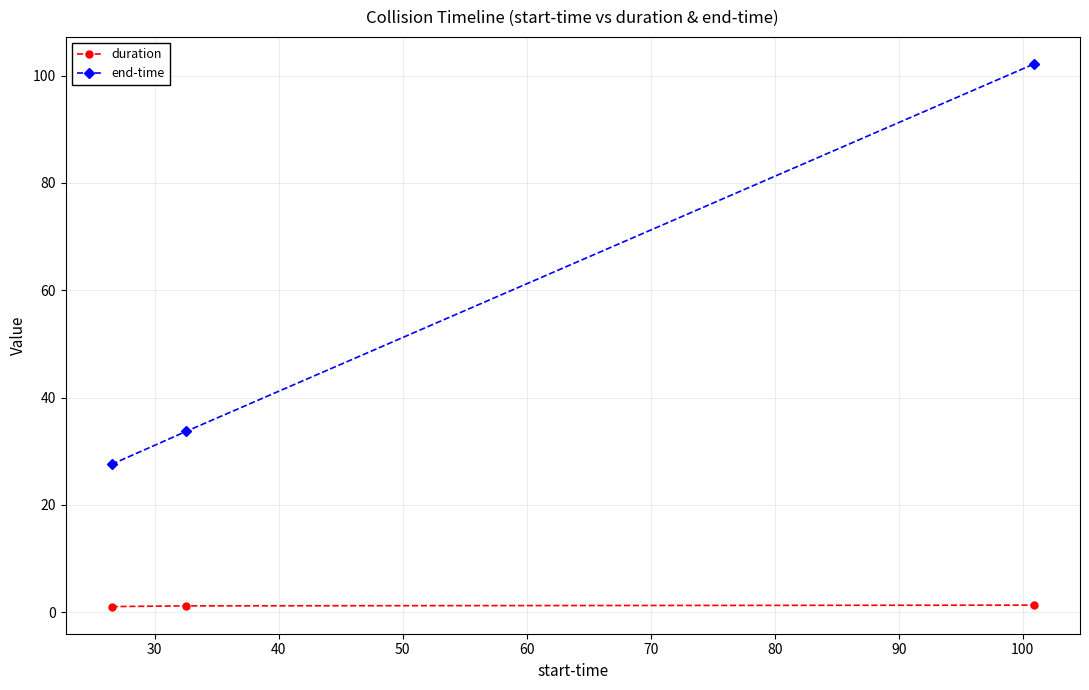

What is the greatest value displayed?

102.2